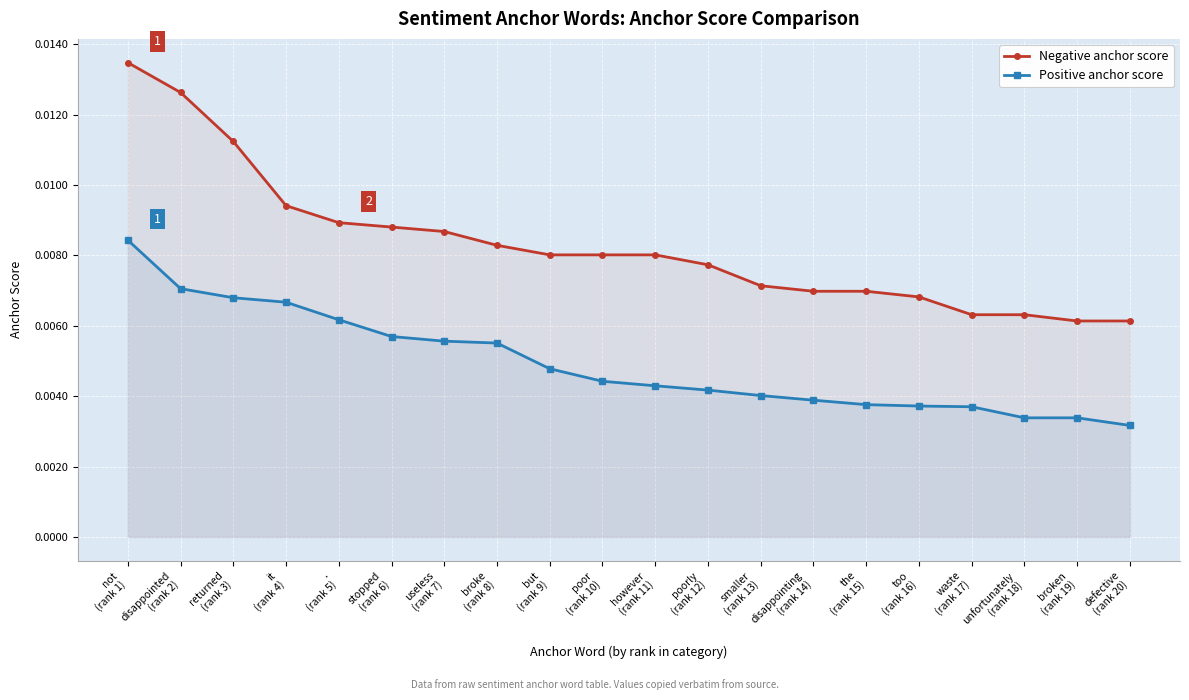

At which label is Positive anchor score closest to 0?

defective
(rank 20)